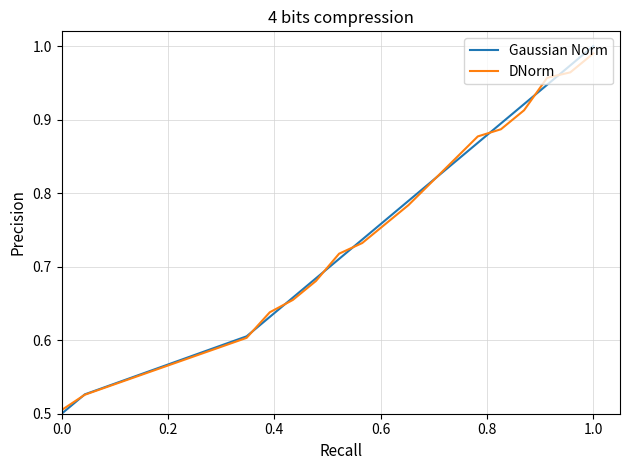

Which series has the widest spread of values?

Gaussian Norm